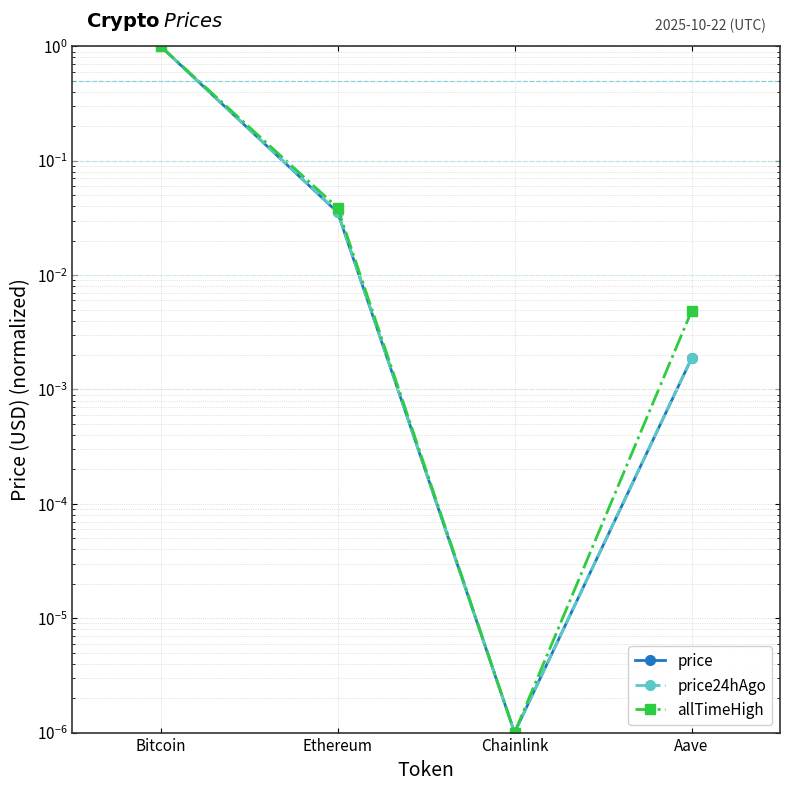

Is it true that price equals 1.0 at Bitcoin?

True